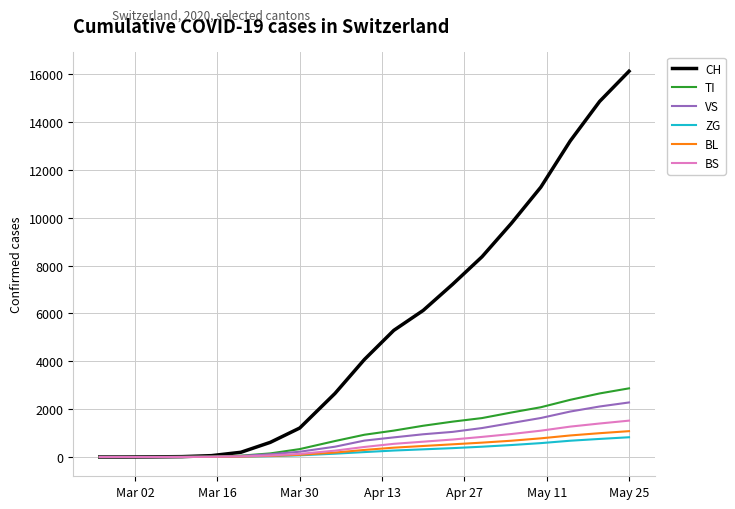

Which series has the largest range (max minus min)?

CH